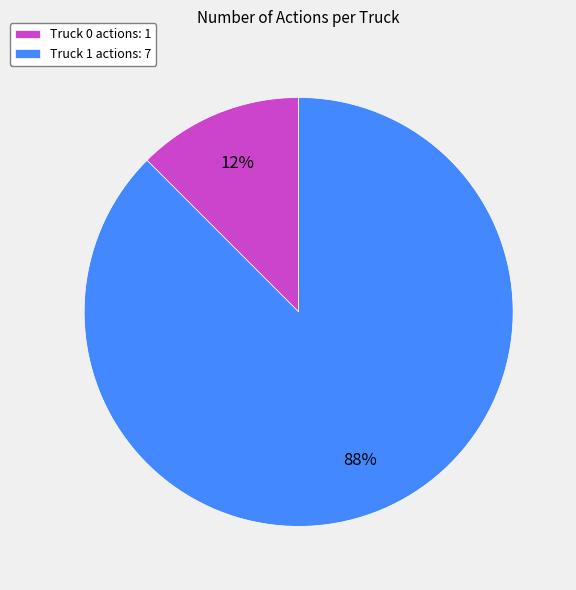

True or false: Truck 0 accounts for 4% of the total.

False